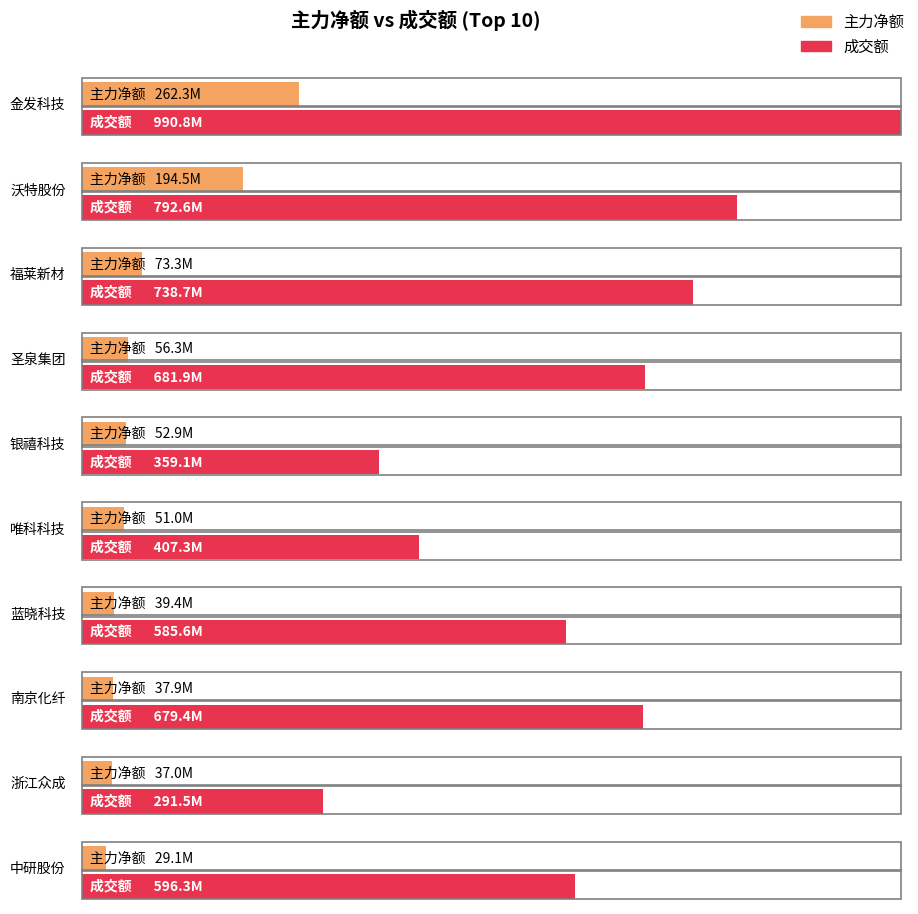

What is the approximate value of 成交额 at 浙江众成, to the nearest 50?

291450900